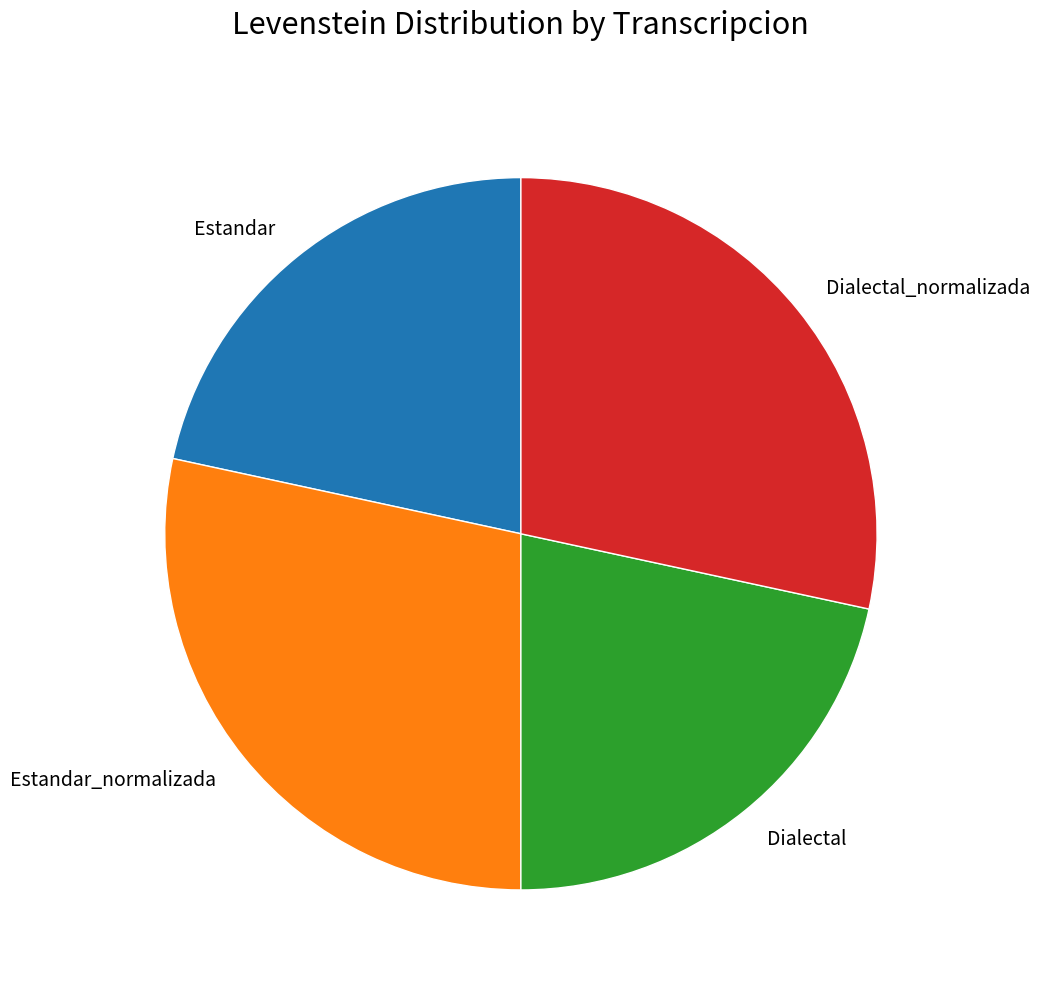

How many slices are in this pie chart?

4